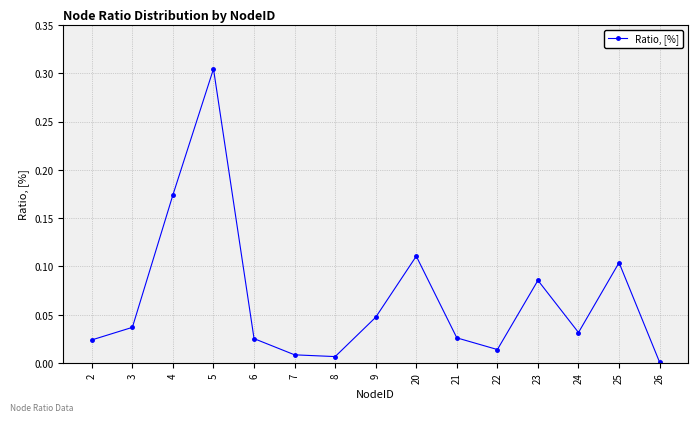

The value at 24 is 0.0. True or false?

True